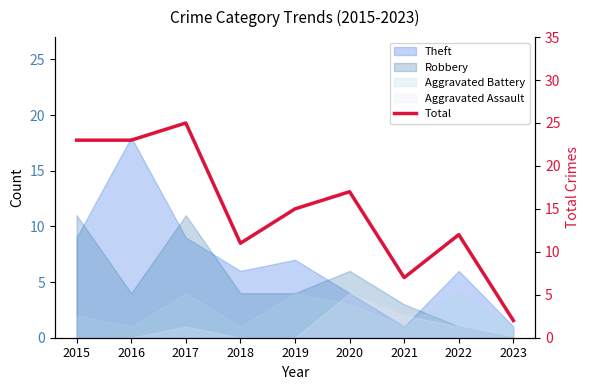

List the labels in order of value, largest first.

2017, 2015, 2016, 2020, 2019, 2022, 2018, 2021, 2023